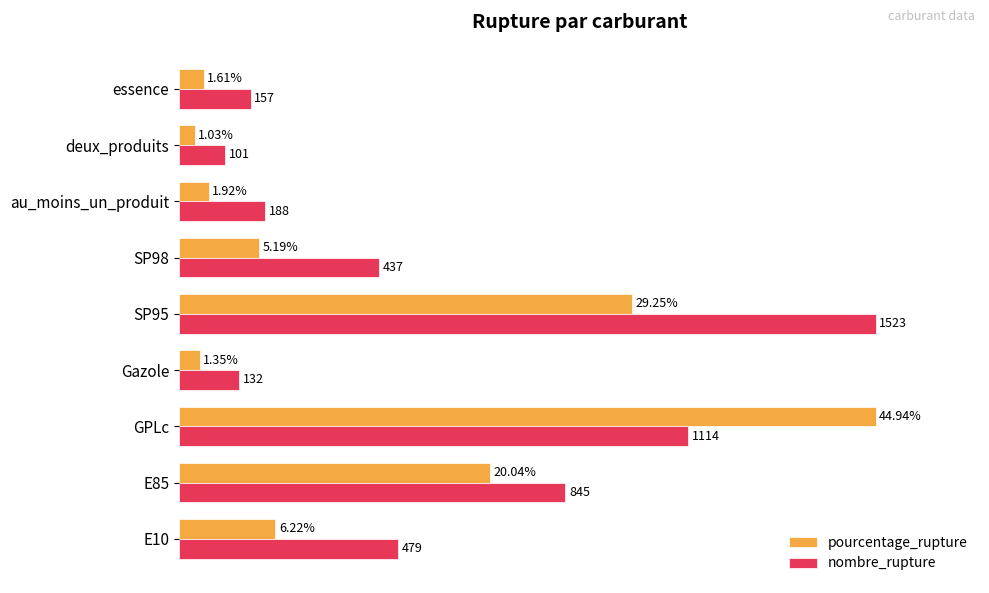

Rank the series by their average value, from lowest to highest.

pourcentage_rupture, nombre_rupture